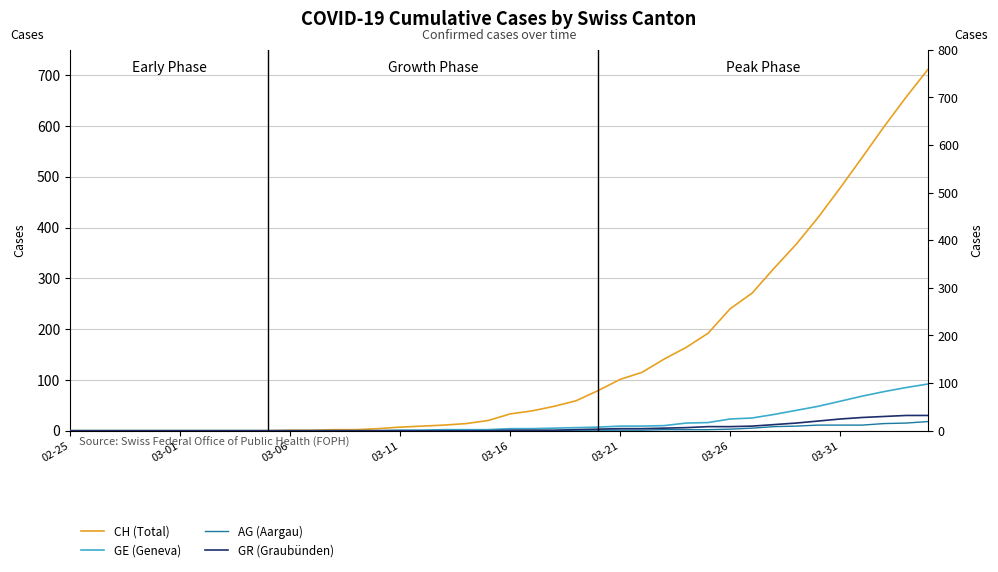

True or false: GR (Graubünden) has a value of 14 at 17.

False